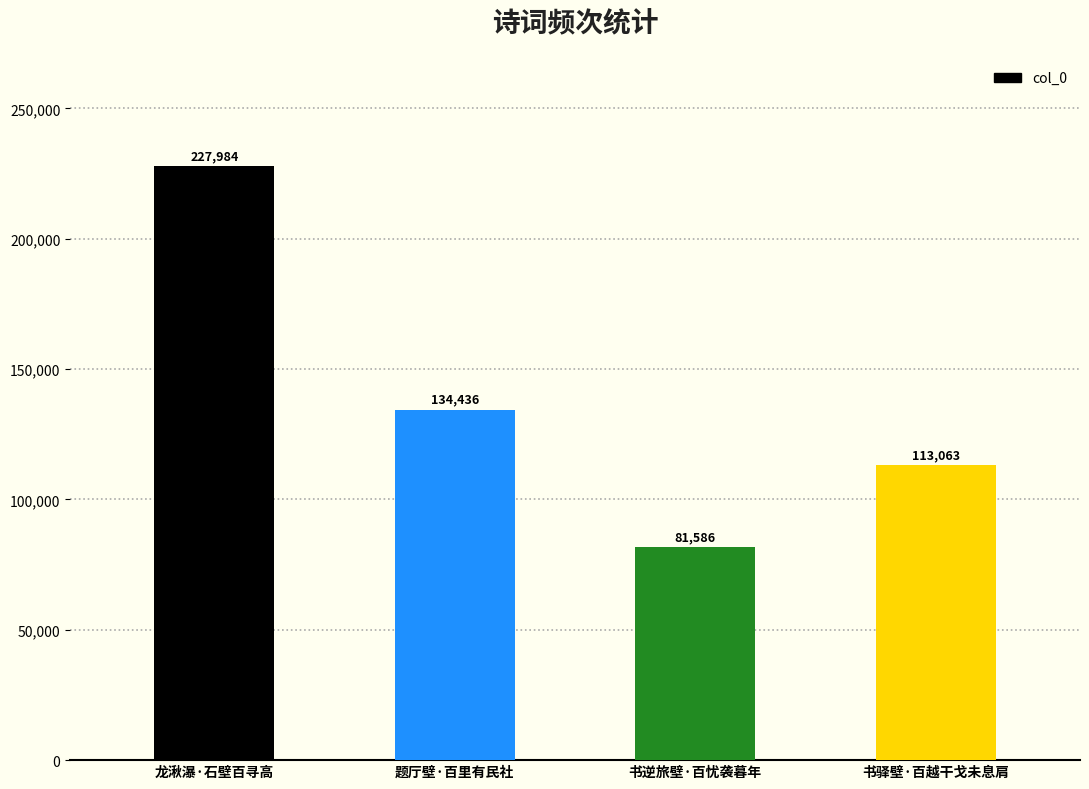

Reading left to right, transcribe all the data shown in this chart.

龙湫瀑·石壁百寻高=227984	题厅壁·百里有民社=134436	书逆旅壁·百忧袭暮年=81586	书驿壁·百越干戈未息肩=113063